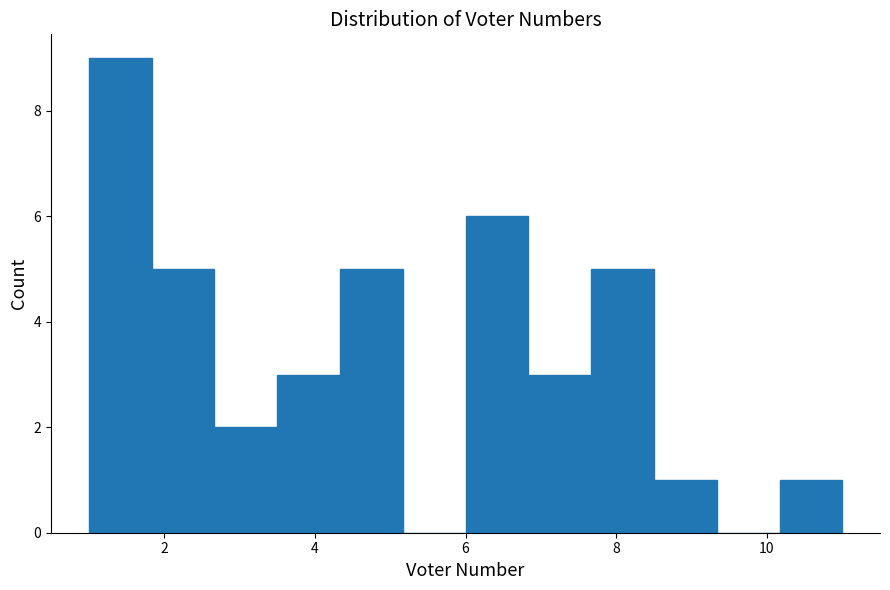

Reading left to right, transcribe this chart: for each bar, give the range it covers on the x-axis and its height. Neither the bar edges nor the heights are printed on the chart, so give them approximately, as read against the axes.

1.0 to 1.8: 9
1.8 to 2.6: 5
2.6 to 3.6: 2
3.6 to 4.4: 3
4.4 to 5.2: 5
5.2 to 6.0: 0
6.0 to 6.8: 6
6.8 to 7.6: 3
7.6 to 8.6: 5
8.6 to 9.4: 1
9.4 to 10.2: 0
10.2 to 11.0: 1